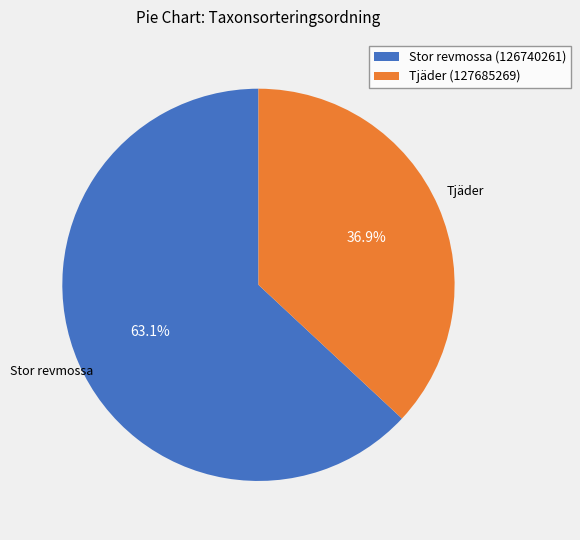

Does Stor revmossa (126740261) represent more than half of the total?

Yes